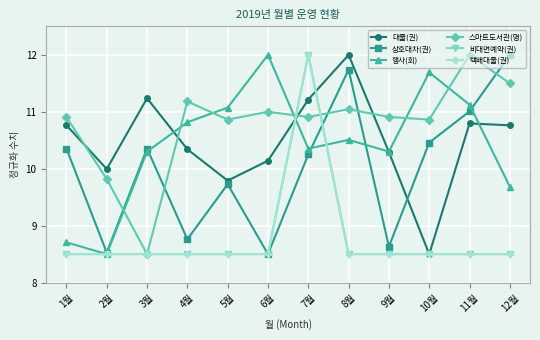

What is the greatest value displayed?

12.0